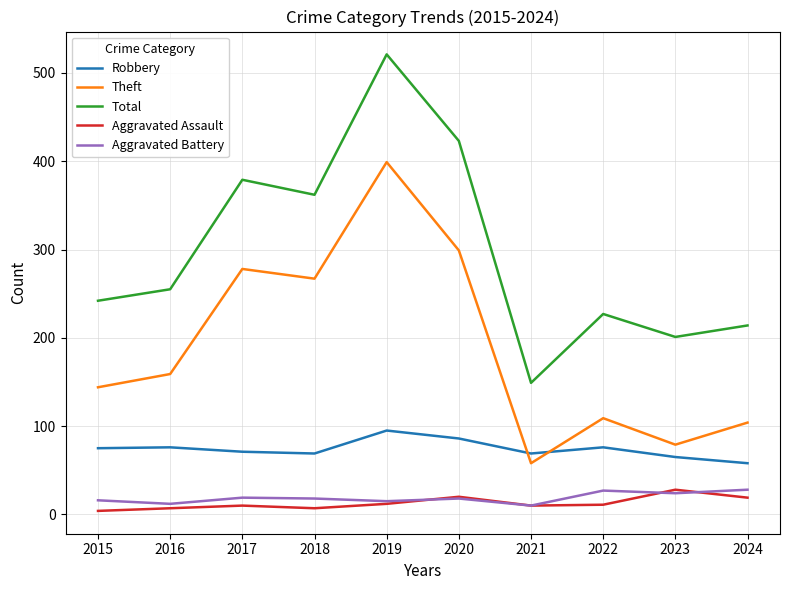

What is the approximate value of Total at 2016, to the nearest 50?

250